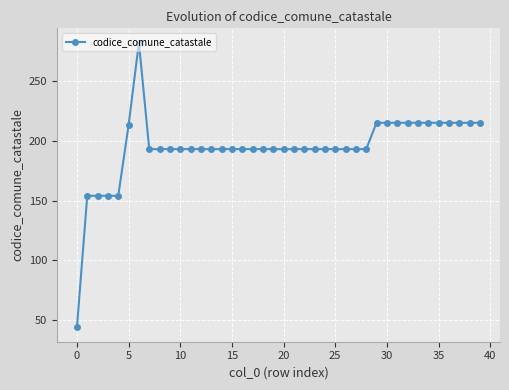

True or false: there are more than 0 points higher than both neighbors.

True